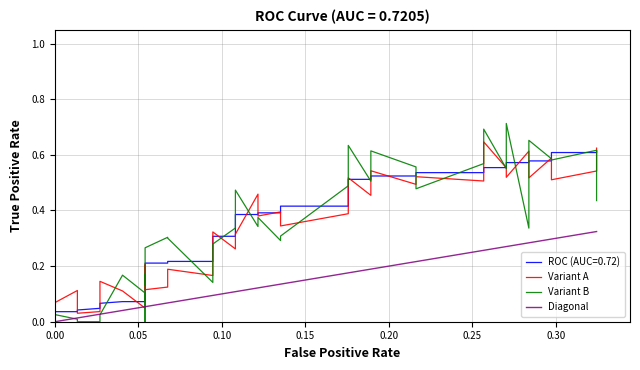

How many lines are shown in the chart?

3